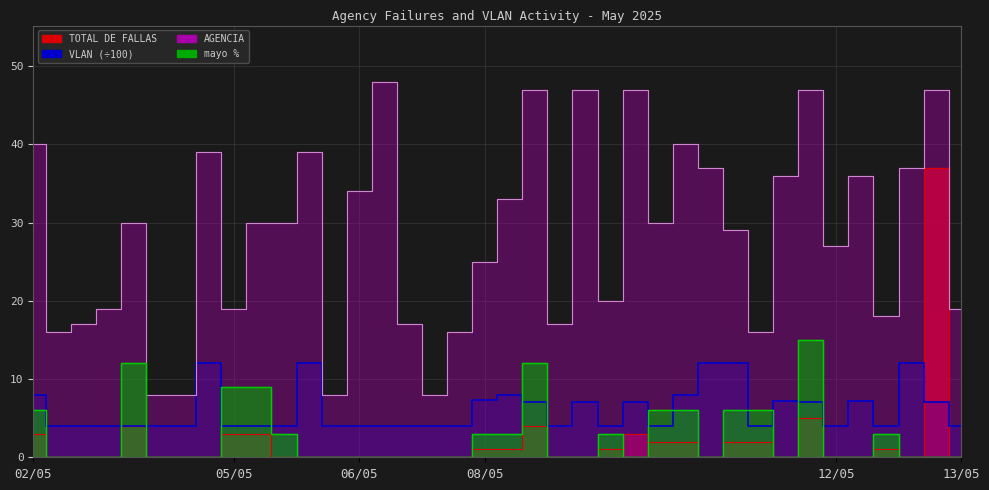

List the series in order of their peak value, highest first.

AGENCIA, TOTAL DE FALLAS, mayo %, VLAN